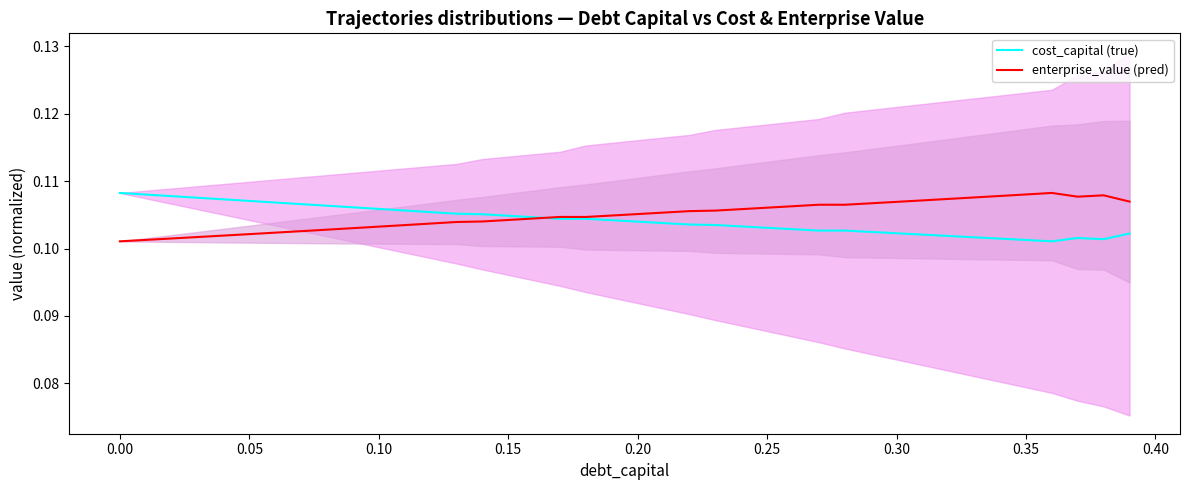

Rank the series by their maximum value, from lowest to highest.

cost_capital (true), enterprise_value (pred)